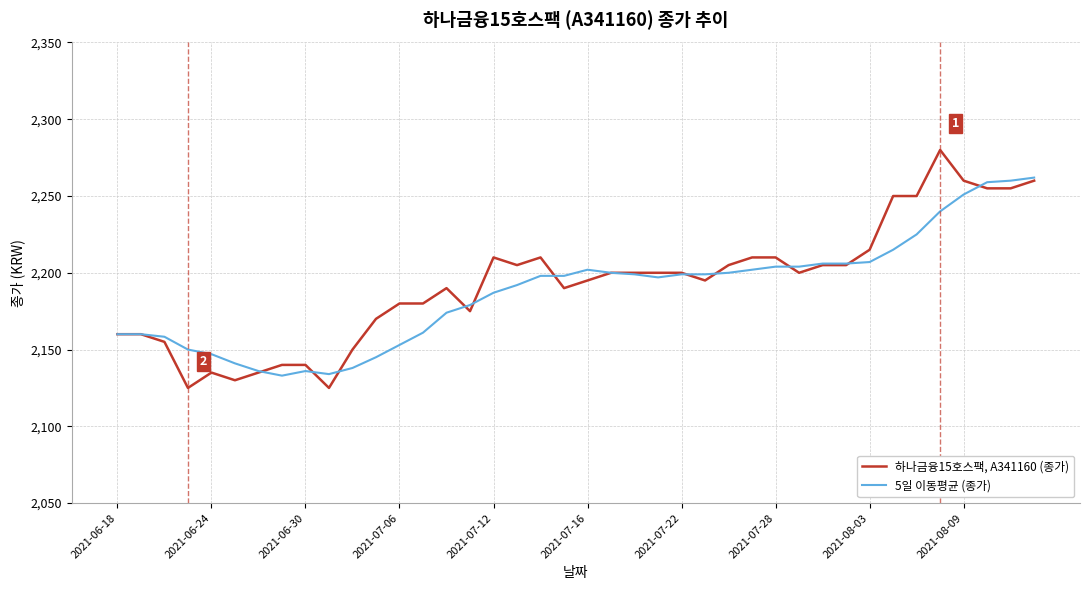

What is the average value of the 하나금융15호스팩, A341160 (종가) series?

2192.9